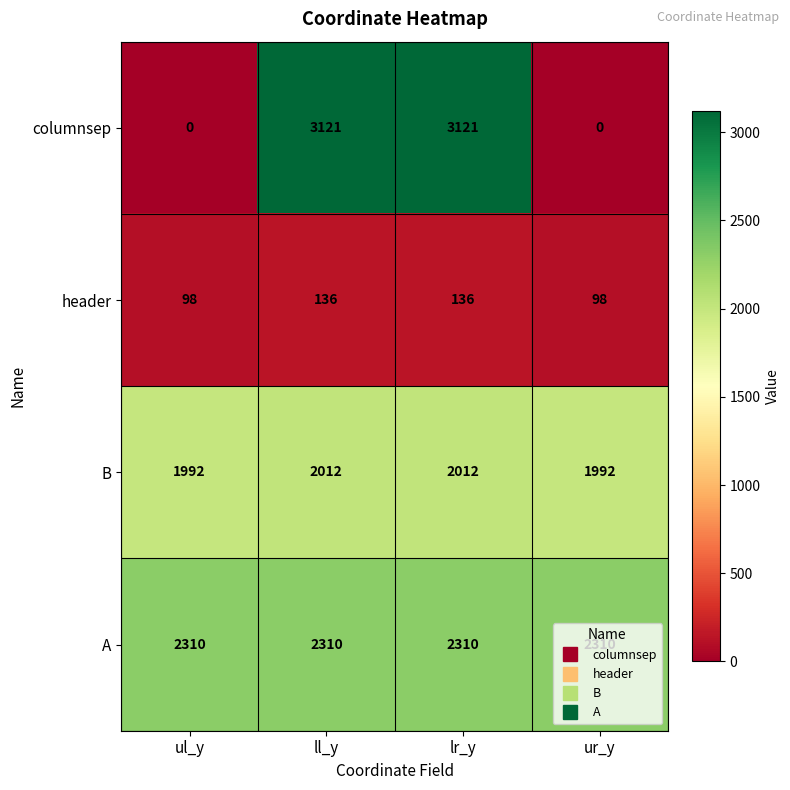

List the series in order of their peak value, highest first.

columnsep, A, B, header